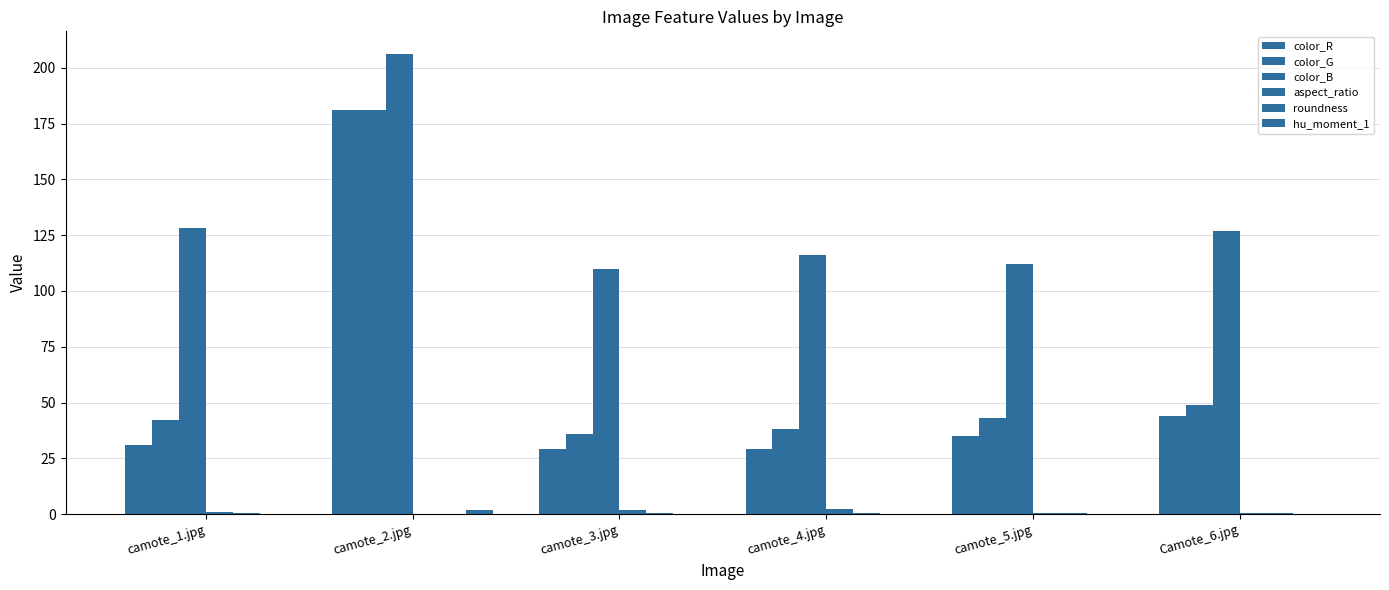

What is the sum of the color_G values at camote_4.jpg and camote_2.jpg?

219.0